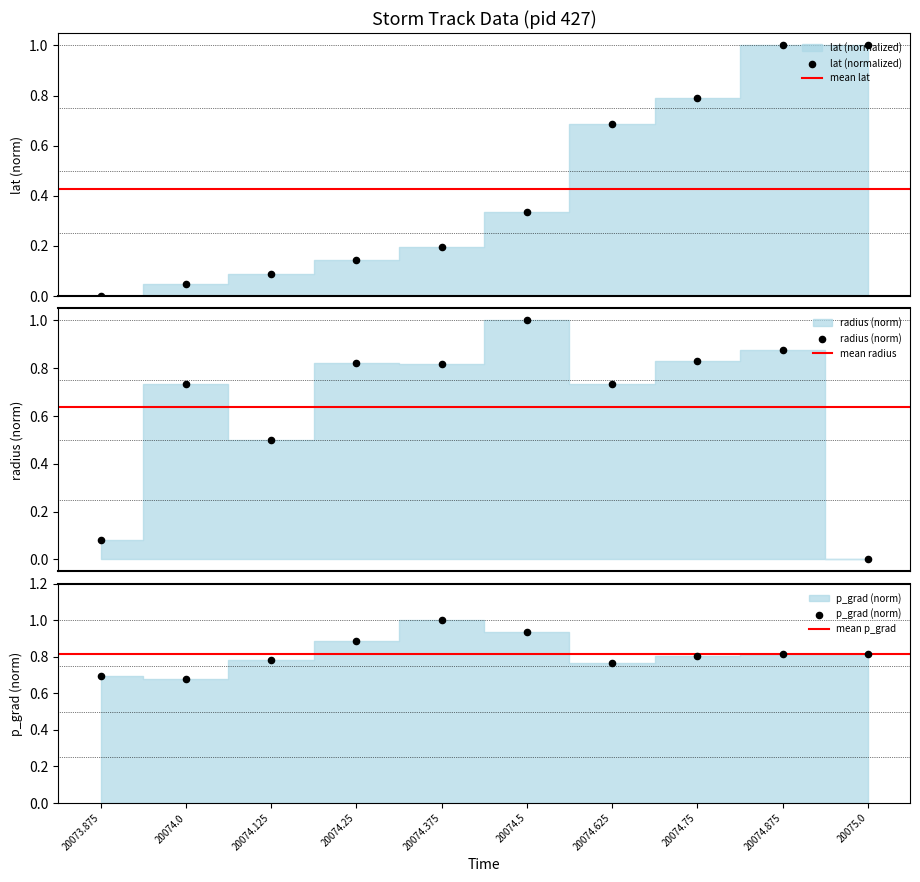

At how many categories does at least one series exceed 0?

10